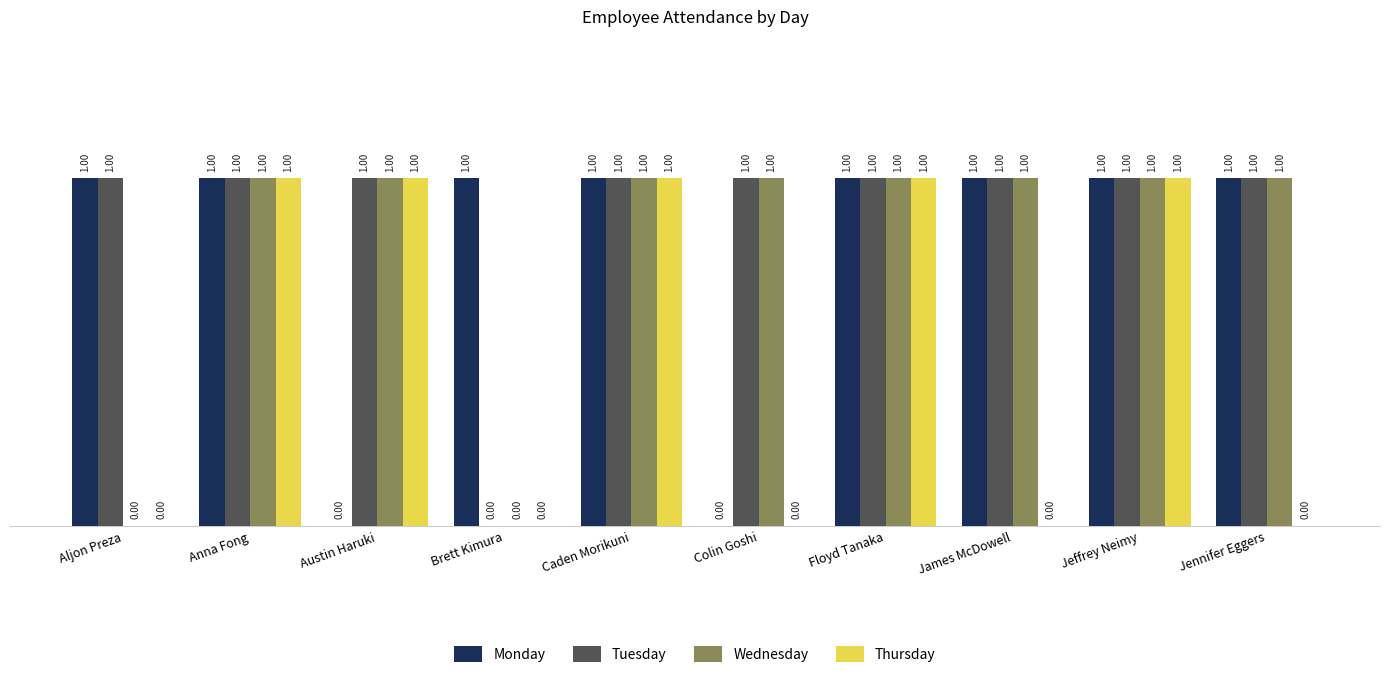

Which series has the largest total across all categories?

Tuesday